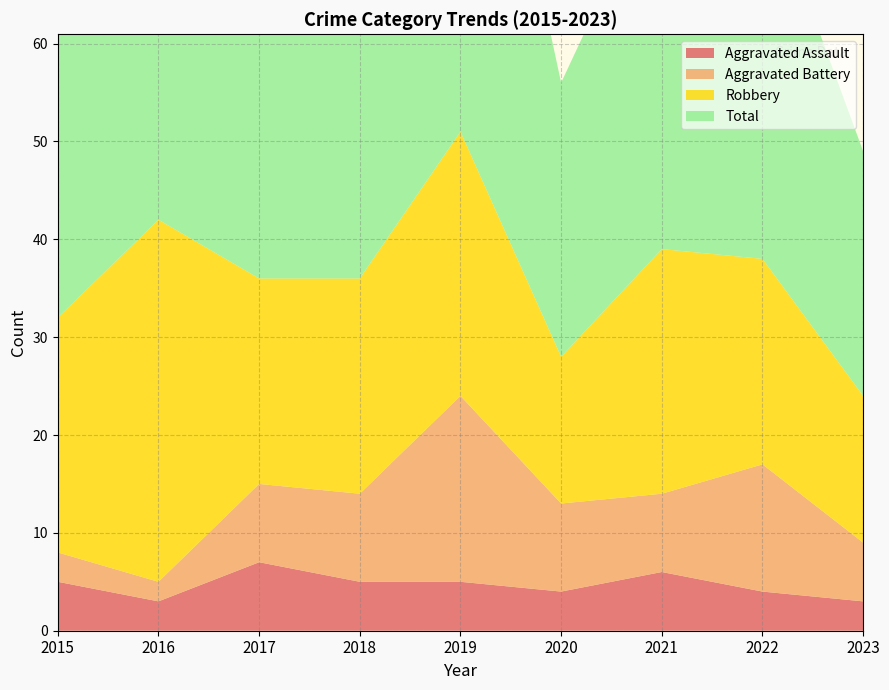

Reading right to left, what are all the values shown in this chart?

Aggravated Assault: 3	4	6	4	5	5	7	3	5
Aggravated Battery: 6	13	8	9	19	9	8	2	3
Robbery: 15	21	25	15	27	22	21	37	24
Total: 25	39	39	28	53	38	36	42	32